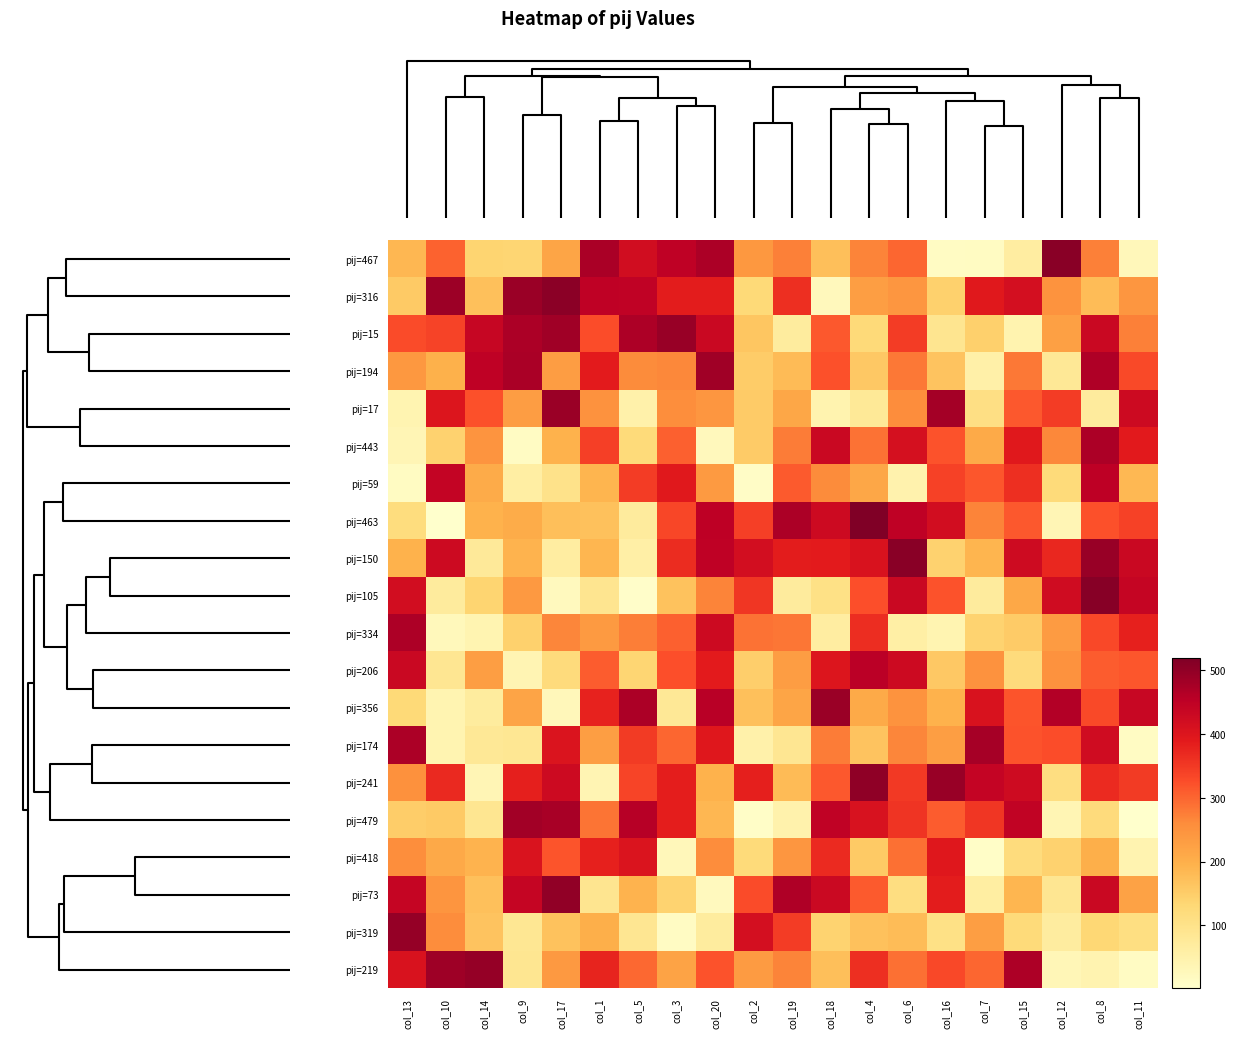

Reading left to right, transcribe all the data shown in this chart.

pij=467: col_13=186	col_10=303	col_14=137	col_9=135	col_17=217	col_1=474	col_5=420	col_3=449	col_20=471	col_2=240	col_19=274	col_18=175	col_4=269	col_6=299	col_16=14	col_7=16	col_15=64	col_12=507	col_8=273	col_11=29
pij=316: col_13=155	col_10=487	col_14=172	col_9=489	col_17=505	col_1=449	col_5=447	col_3=387	col_20=386	col_2=127	col_19=363	col_18=25	col_4=229	col_6=242	col_16=143	col_7=393	col_15=415	col_12=249	col_8=179	col_11=242
pij=15: col_13=327	col_10=337	col_14=437	col_9=471	col_17=484	col_1=326	col_5=470	col_3=492	col_20=434	col_2=161	col_19=69	col_18=314	col_4=126	col_6=345	col_16=92	col_7=145	col_15=44	col_12=226	col_8=432	col_11=274
pij=194: col_13=240	col_10=196	col_14=450	col_9=473	col_17=231	col_1=388	col_5=262	col_3=266	col_20=483	col_2=152	col_19=180	col_18=321	col_4=157	col_6=281	col_16=166	col_7=55	col_15=281	col_12=80	col_8=467	col_11=330
pij=17: col_13=40	col_10=400	col_14=321	col_9=230	col_17=489	col_1=250	col_5=50	col_3=257	col_20=243	col_2=154	col_19=214	col_18=44	col_4=78	col_6=258	col_16=479	col_7=110	col_15=314	col_12=347	col_8=70	col_11=427
pij=443: col_13=34	col_10=142	col_14=247	col_9=15	col_17=194	col_1=342	col_5=124	col_3=306	col_20=24	col_2=153	col_19=278	col_18=434	col_4=288	col_6=413	col_16=319	col_7=209	col_15=393	col_12=265	col_8=472	col_11=390
pij=59: col_13=16	col_10=443	col_14=206	col_9=61	col_17=99	col_1=191	col_5=347	col_3=392	col_20=236	col_2=10	col_19=311	col_18=260	col_4=215	col_6=46	col_16=339	col_7=316	col_15=363	col_12=123	col_8=451	col_11=185
pij=463: col_13=118	col_10=1	col_14=195	col_9=205	col_17=174	col_1=169	col_5=70	col_3=334	col_20=451	col_2=341	col_19=472	col_18=427	col_4=519	col_6=450	col_16=418	col_7=269	col_15=313	col_12=35	col_8=321	col_11=340
pij=150: col_13=194	col_10=427	col_14=76	col_9=193	col_17=65	col_1=189	col_5=57	col_3=366	col_20=450	col_2=416	col_19=387	col_18=388	col_4=407	col_6=507	col_16=141	col_7=191	col_15=425	col_12=373	col_8=492	col_11=433
pij=105: col_13=418	col_10=71	col_14=137	col_9=238	col_17=22	col_1=91	col_5=7	col_3=167	col_20=270	col_2=355	col_19=71	col_18=106	col_4=323	col_6=432	col_16=320	col_7=71	col_15=212	col_12=422	col_8=509	col_11=440
pij=334: col_13=470	col_10=27	col_14=41	col_9=144	col_17=267	col_1=237	col_5=276	col_3=306	col_20=426	col_2=287	col_19=283	col_18=65	col_4=365	col_6=58	col_16=40	col_7=139	col_15=154	col_12=234	col_8=331	col_11=381
pij=206: col_13=434	col_10=87	col_14=228	col_9=39	col_17=121	col_1=310	col_5=135	col_3=324	col_20=389	col_2=147	col_19=231	col_18=401	col_4=455	col_6=427	col_16=158	col_7=251	col_15=121	col_12=251	col_8=310	col_11=315
pij=356: col_13=127	col_10=40	col_14=68	col_9=219	col_17=29	col_1=378	col_5=471	col_3=80	col_20=458	col_2=172	col_19=216	col_18=489	col_4=209	col_6=248	col_16=195	col_7=407	col_15=318	col_12=463	col_8=330	col_11=435
pij=174: col_13=471	col_10=41	col_14=81	col_9=85	col_17=403	col_1=228	col_5=348	col_3=299	col_20=394	col_2=50	col_19=87	col_18=277	col_4=166	col_6=267	col_16=228	col_7=478	col_15=320	col_12=326	col_8=422	col_11=14
pij=241: col_13=252	col_10=371	col_14=34	col_9=382	col_17=426	col_1=38	col_5=335	col_3=384	col_20=194	col_2=382	col_19=181	col_18=314	col_4=502	col_6=351	col_16=491	col_7=442	col_15=424	col_12=114	col_8=369	col_11=348
pij=479: col_13=150	col_10=156	col_14=90	col_9=482	col_17=476	col_1=285	col_5=459	col_3=384	col_20=186	col_2=9	col_19=48	col_18=447	col_4=408	col_6=356	col_16=309	col_7=354	col_15=446	col_12=36	col_8=122	col_11=3
pij=418: col_13=257	col_10=210	col_14=193	col_9=405	col_17=318	col_1=380	col_5=403	col_3=28	col_20=259	col_2=124	col_19=243	col_18=369	col_4=155	col_6=289	col_16=394	col_7=9	col_15=120	col_12=141	col_8=200	col_11=43
pij=73: col_13=440	col_10=244	col_14=171	col_9=440	col_17=500	col_1=91	col_5=193	col_3=139	col_20=22	col_2=327	col_19=468	col_18=431	col_4=312	col_6=114	col_16=386	col_7=62	col_15=189	col_12=87	col_8=433	col_11=222
pij=319: col_13=496	col_10=259	col_14=165	col_9=85	col_17=167	col_1=200	col_5=88	col_3=15	col_20=68	col_2=414	col_19=347	col_18=140	col_4=169	col_6=178	col_16=106	col_7=229	col_15=123	col_12=67	col_8=131	col_11=112
pij=219: col_13=407	col_10=486	col_14=496	col_9=90	col_17=238	col_1=377	col_5=297	col_3=220	col_20=319	col_2=235	col_19=270	col_18=175	col_4=363	col_6=289	col_16=332	col_7=300	col_15=469	col_12=33	col_8=42	col_11=14